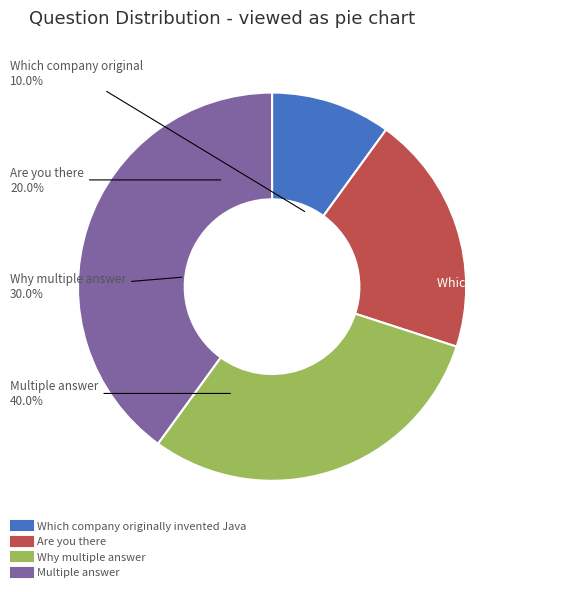

Approximately how many times larger is the value at Multiple answer compared to Why multiple answer?

1.3